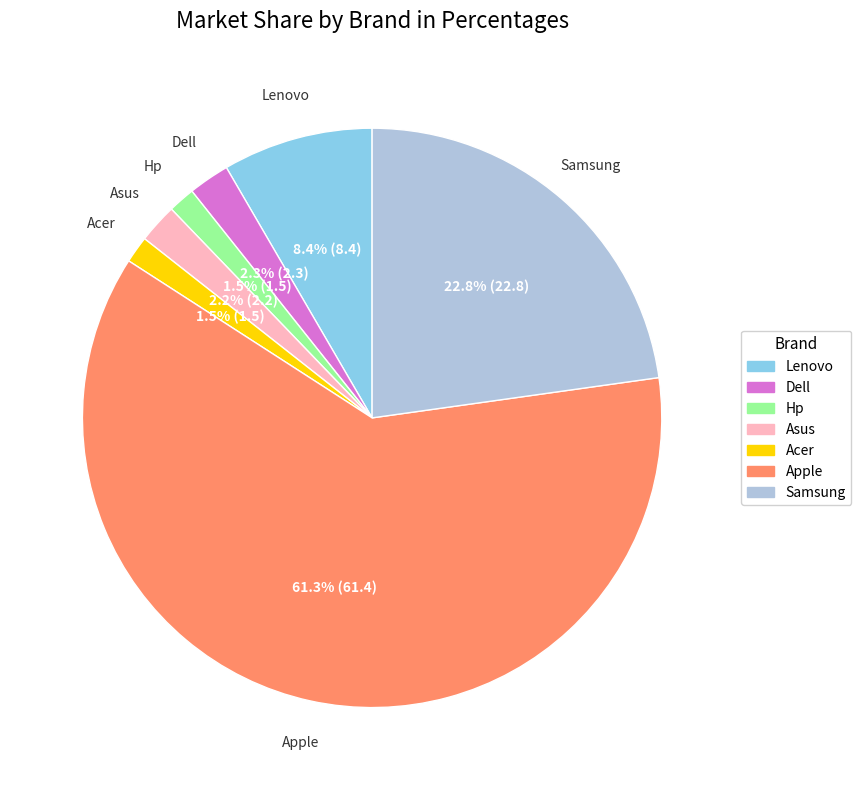

What is the total percentage of Apple and Dell?

63.6%